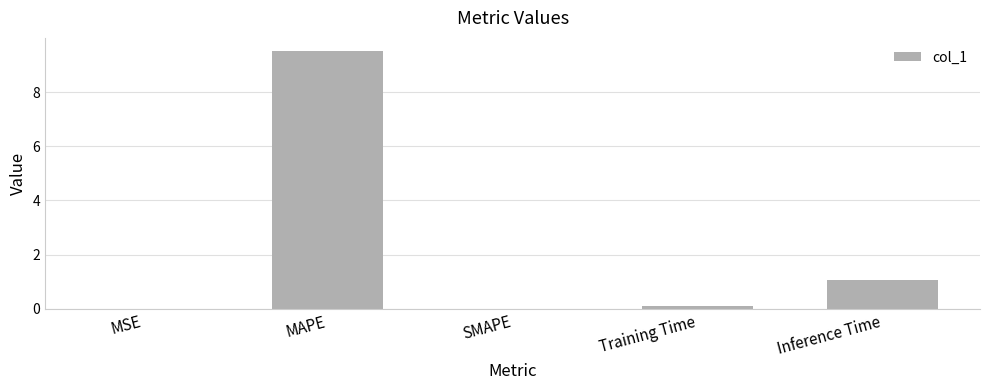

The value at Inference Time is 1.1. True or false?

True